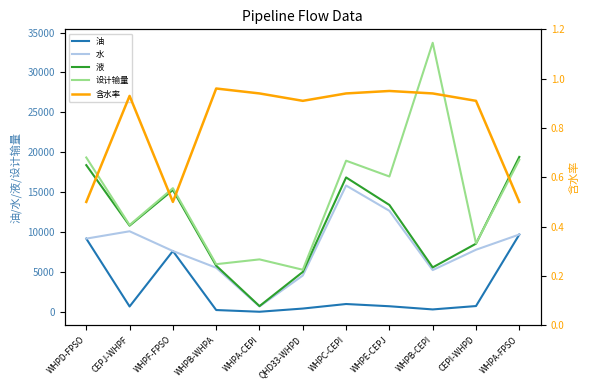

What position from the left is WHPF-FPSO?

3